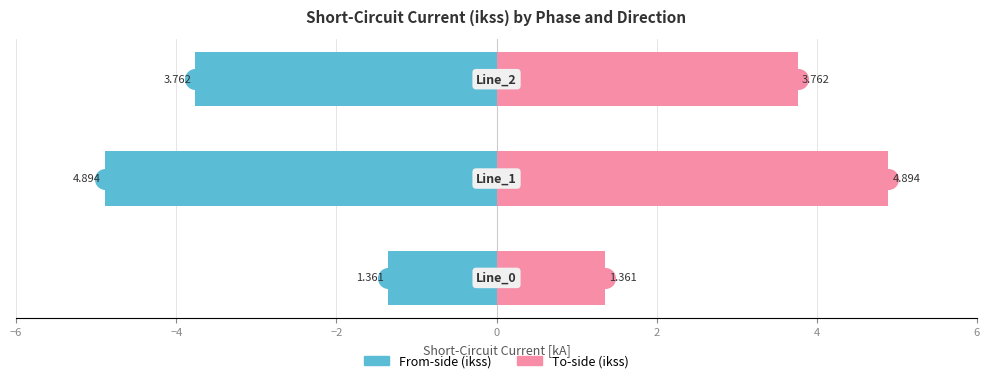

What are all the series names shown in the legend?

From-side (ikss), To-side (ikss)